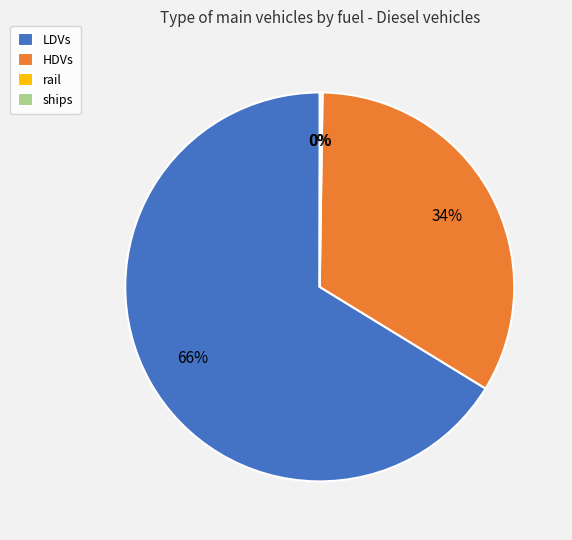

Which category has the biggest portion of the pie?

LDVs